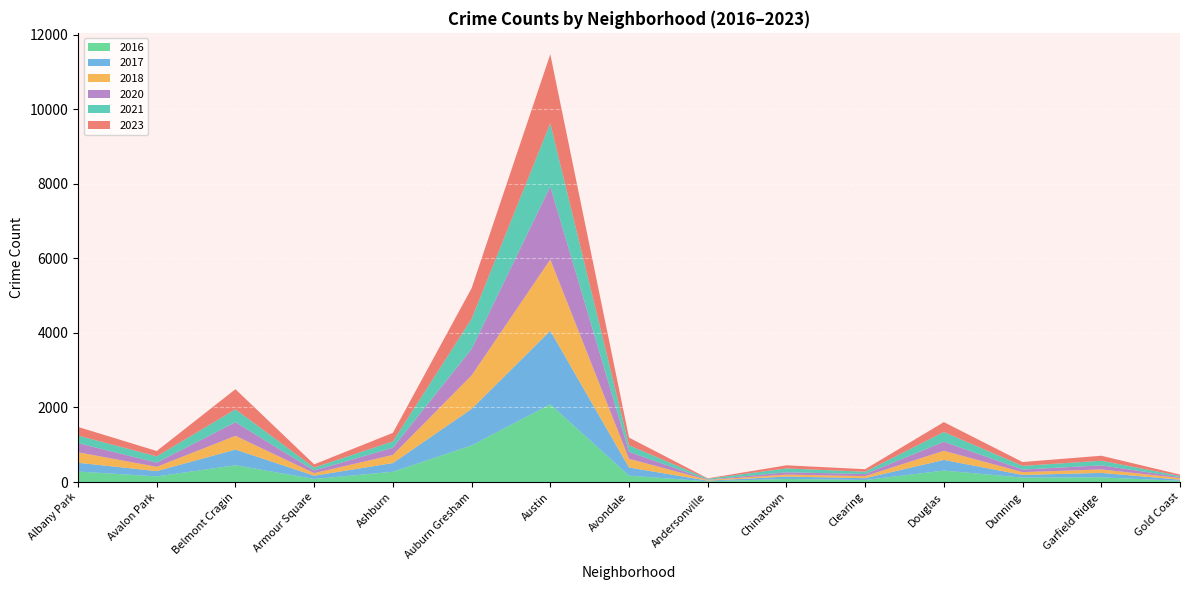

At which category is the sum across all series the highest?

Austin